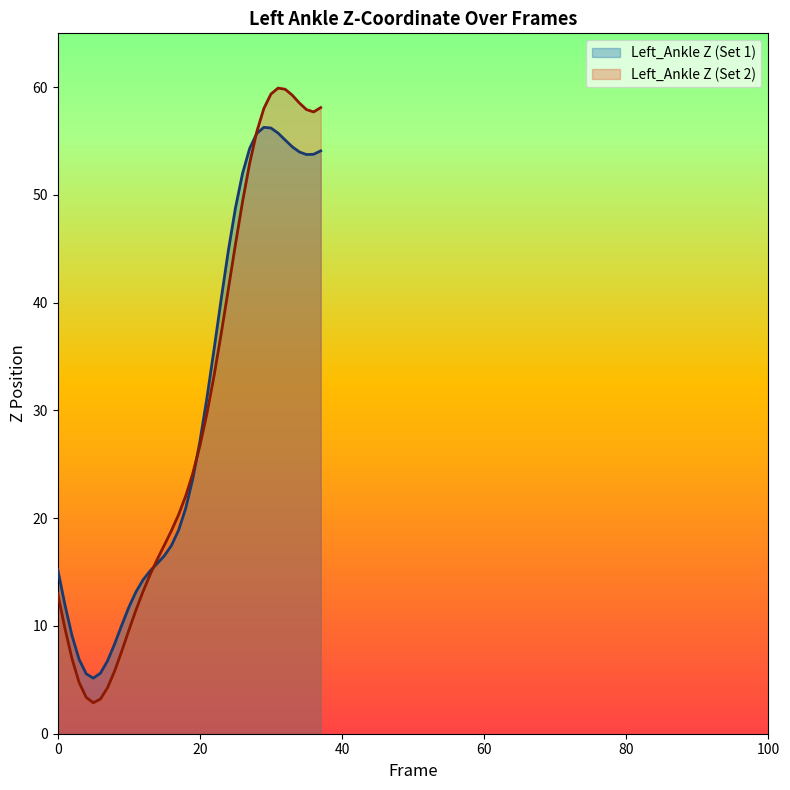

True or false: Left_Ankle Z (Set 2) has a value of 58.1 at 37.

True